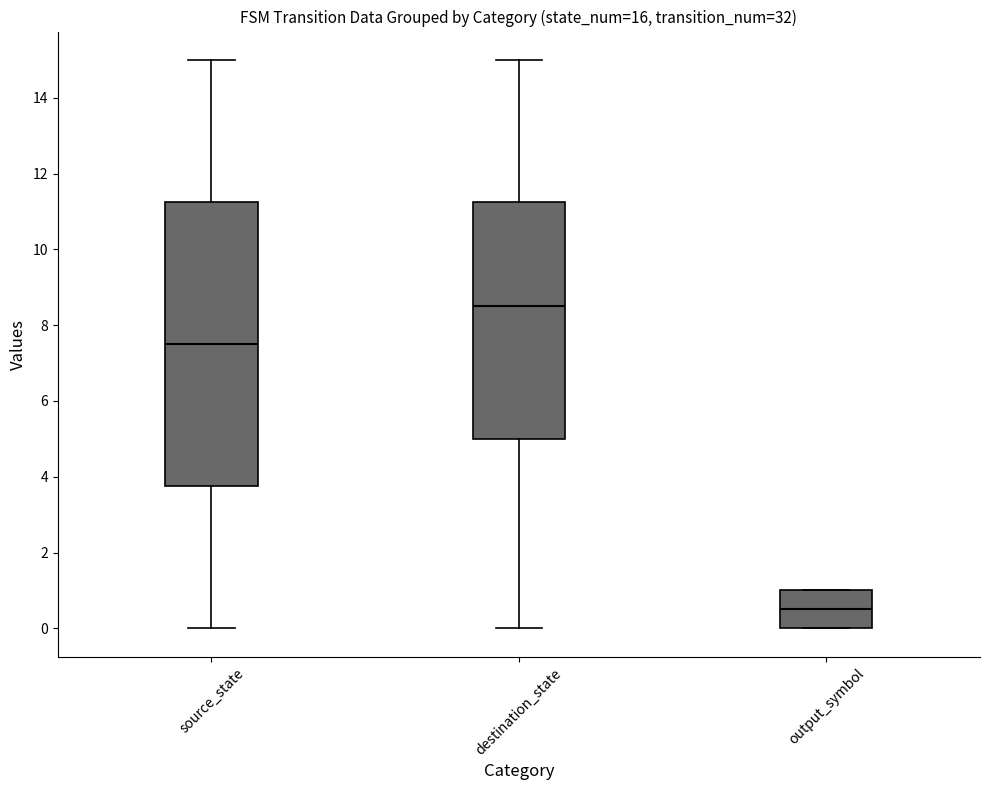

Reading left to right, read every box against the y-axis: the position of its median line, the range the box covers, and the ends of its whiskers. The values are not printed on the chart, so give them approximately, as read against the axis.

source_state: median 7.6, box 3.8 to 11.2, whiskers 0.0 to 15.0
destination_state: median 8.6, box 5.0 to 11.2, whiskers 0.0 to 15.0
output_symbol: median 0.6, box 0.0 to 1.0, whiskers 0.0 to 1.0